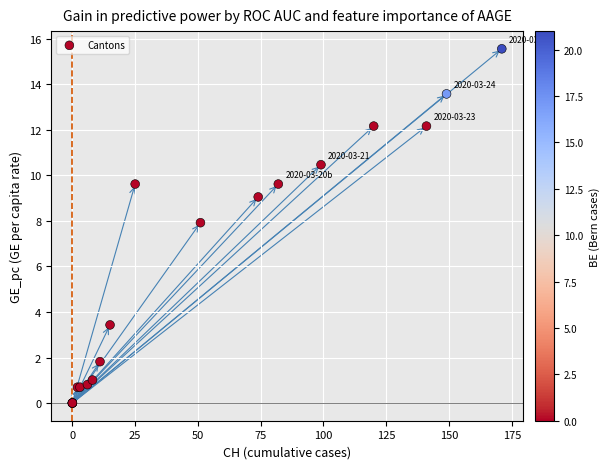

What Y value in the scatter plot is closest to 7?

7.9